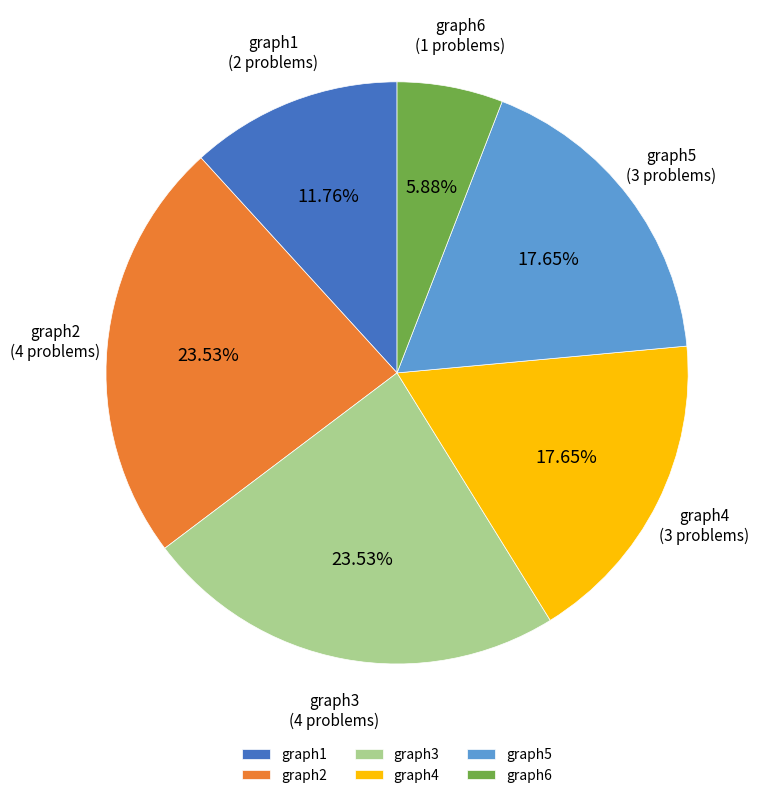

To the nearest percent, what portion does graph5 represent?

18%